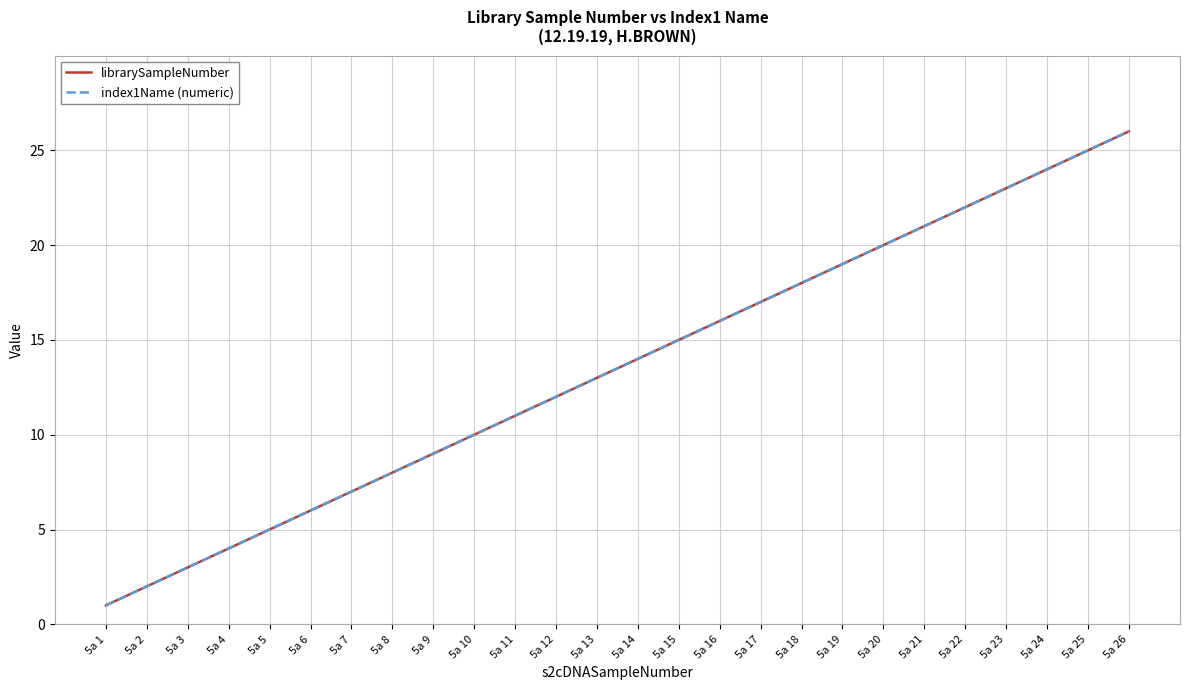

Does the chart display data point markers on the line(s)?

No